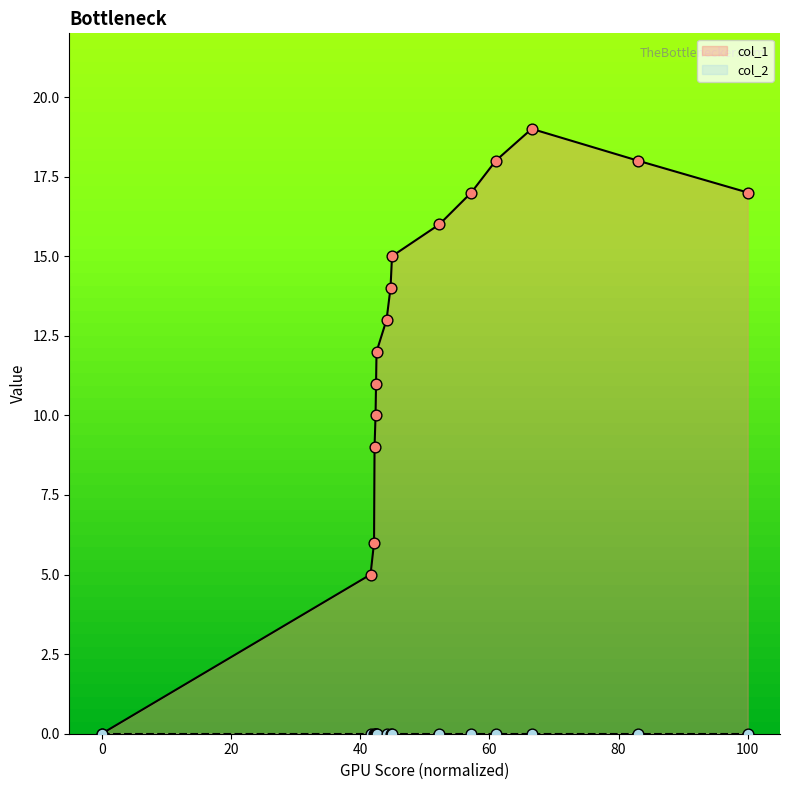

Between 1659644649 and 1659997458, which is larger?

1659997458